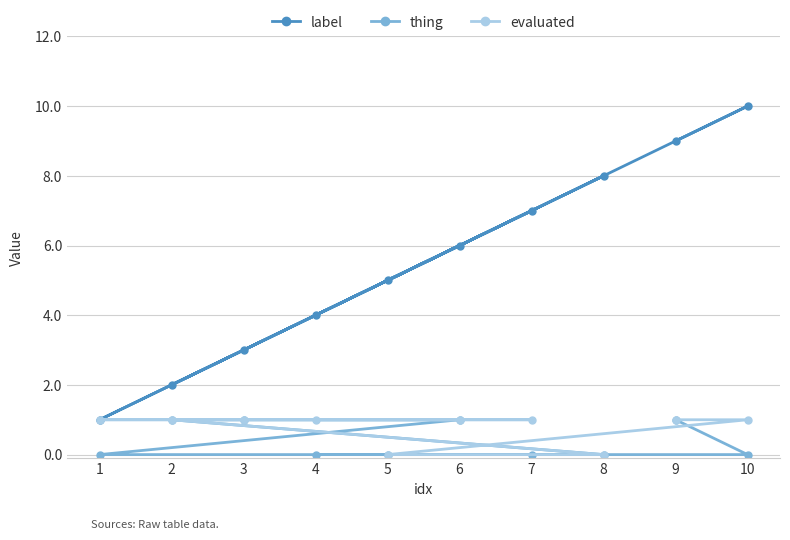

True or false: label and thing cross at least once.

False